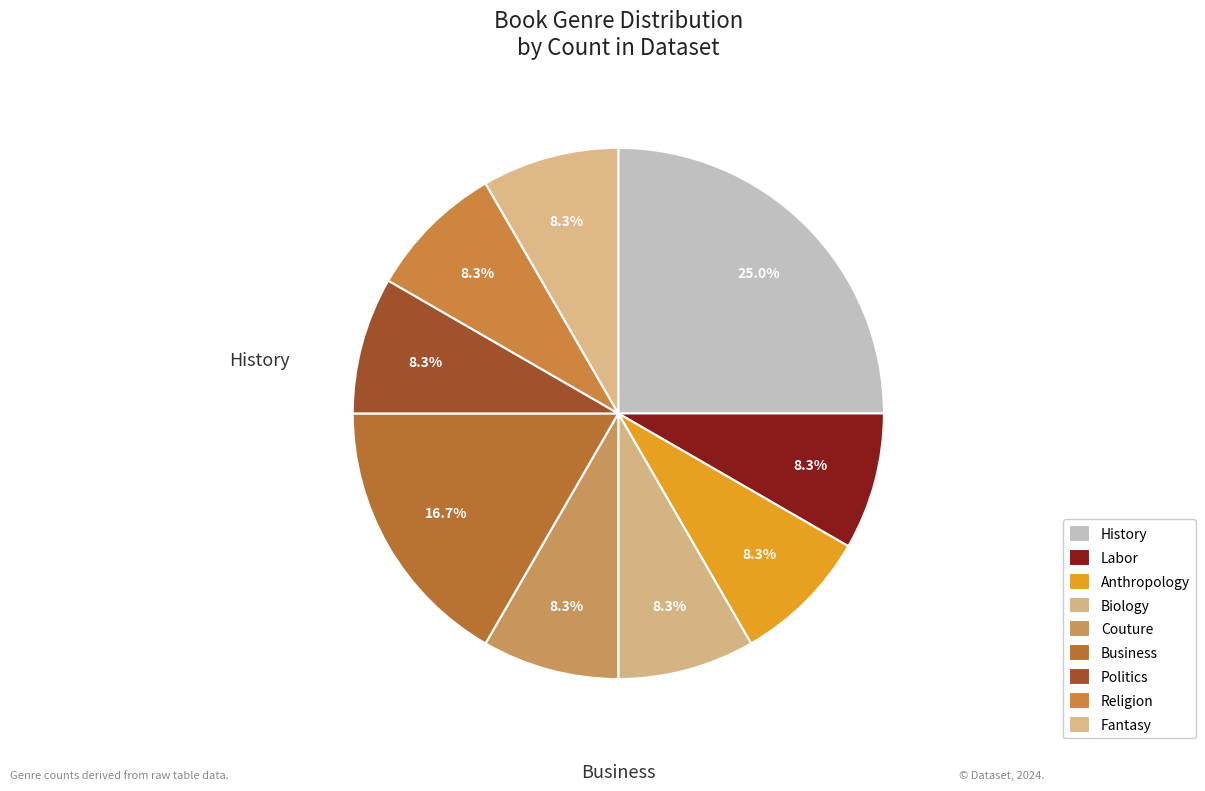

The Business slice represents 17% of the pie. True or false?

True